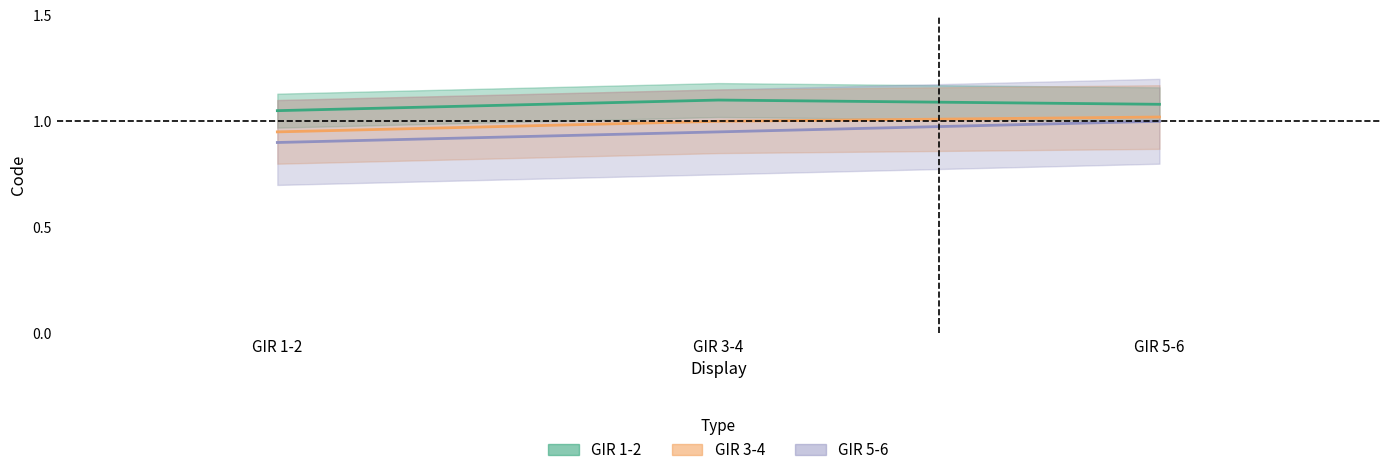

Between GIR 1-2 and GIR 3-4, which series saw the biggest shift?

GIR 1-2